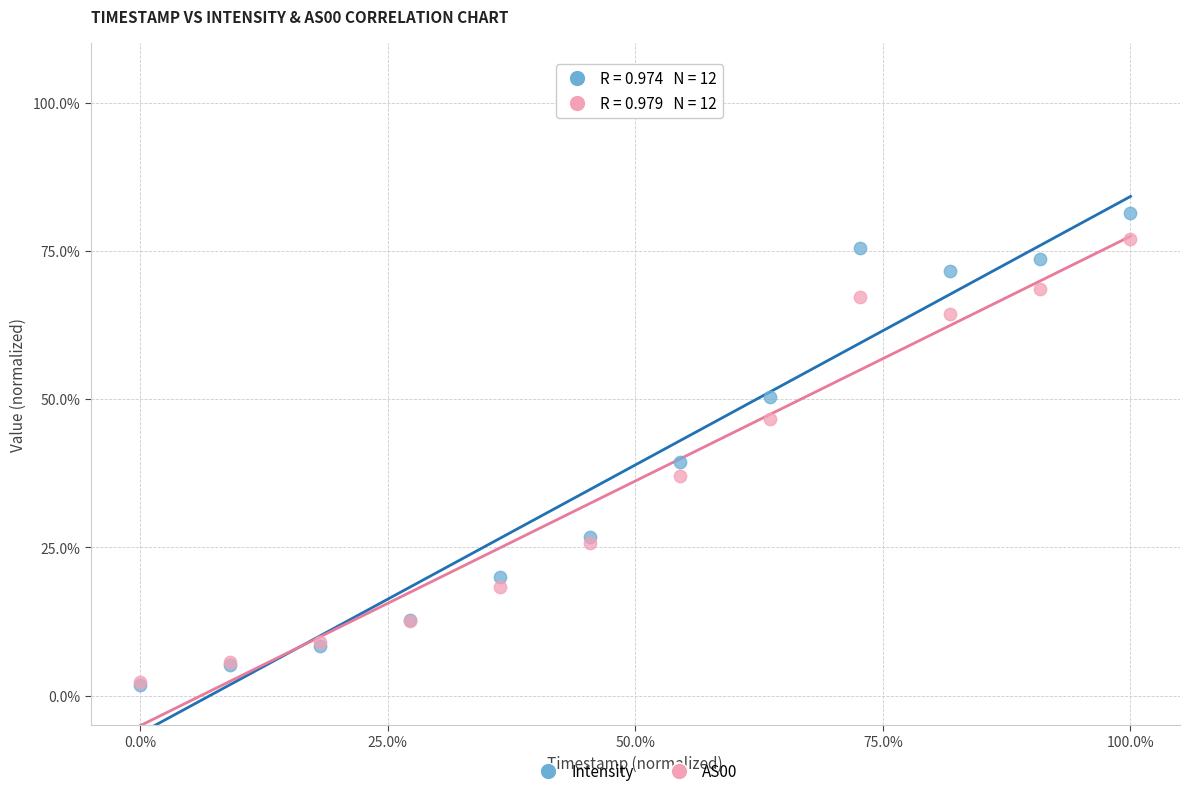

In the Intensity series, what Y value is closest to 41?

39.5